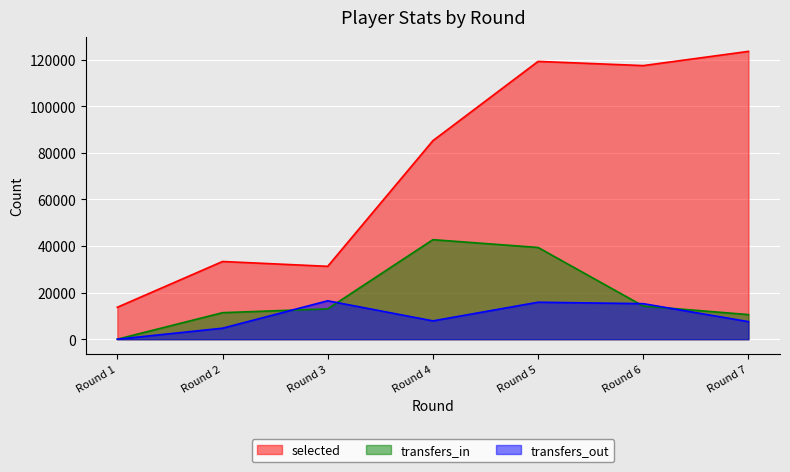

Rank the series by their maximum value, from lowest to highest.

transfers_out, transfers_in, selected